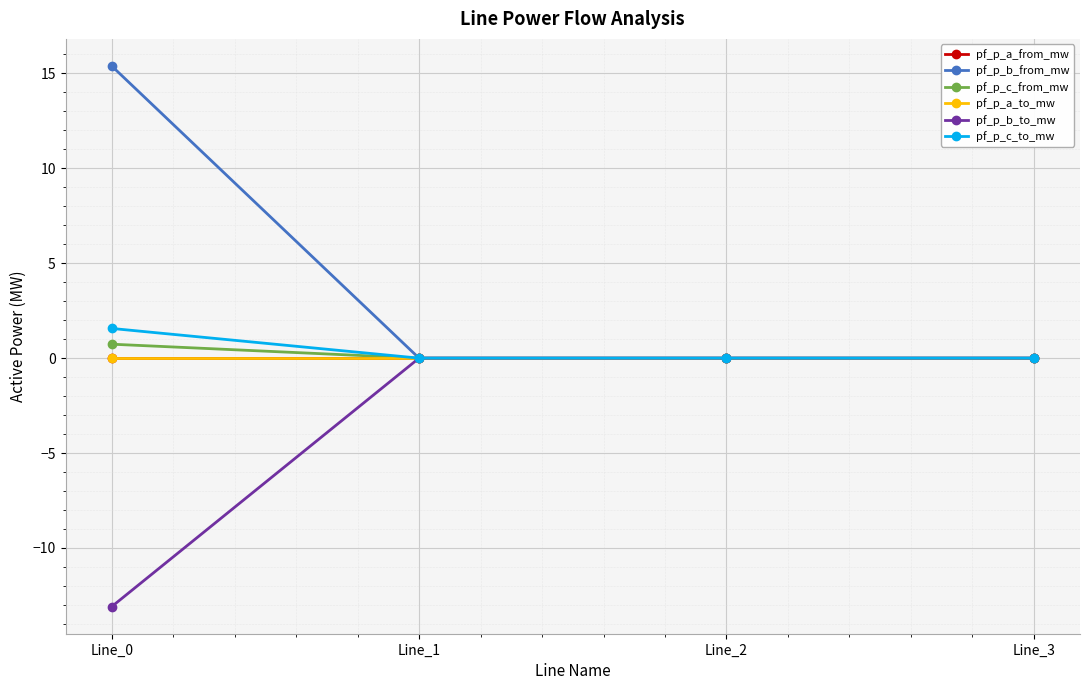

Is the value of pf_p_a_to_mw at Line_1 greater than the value of pf_p_c_from_mw at Line_2?

No